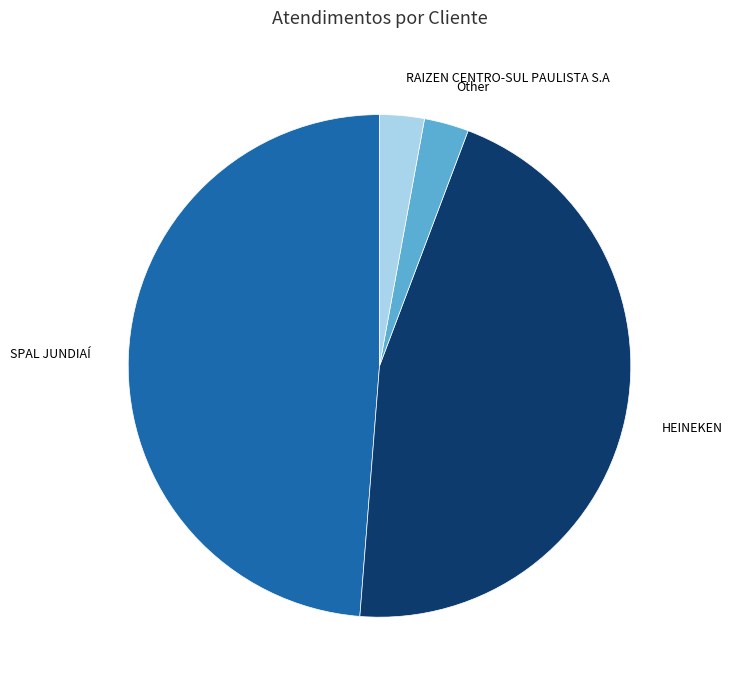

Do HEINEKEN and RAIZEN CENTRO-SUL PAULISTA S.A together represent more than half of the pie?

No